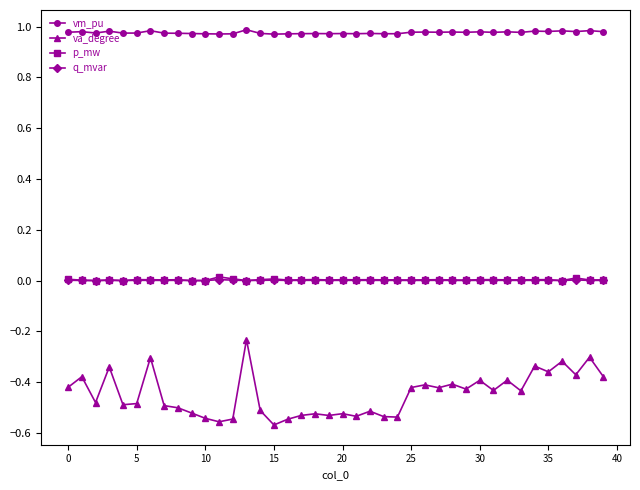

True or false: va_degree and vm_pu intersect in this chart.

False